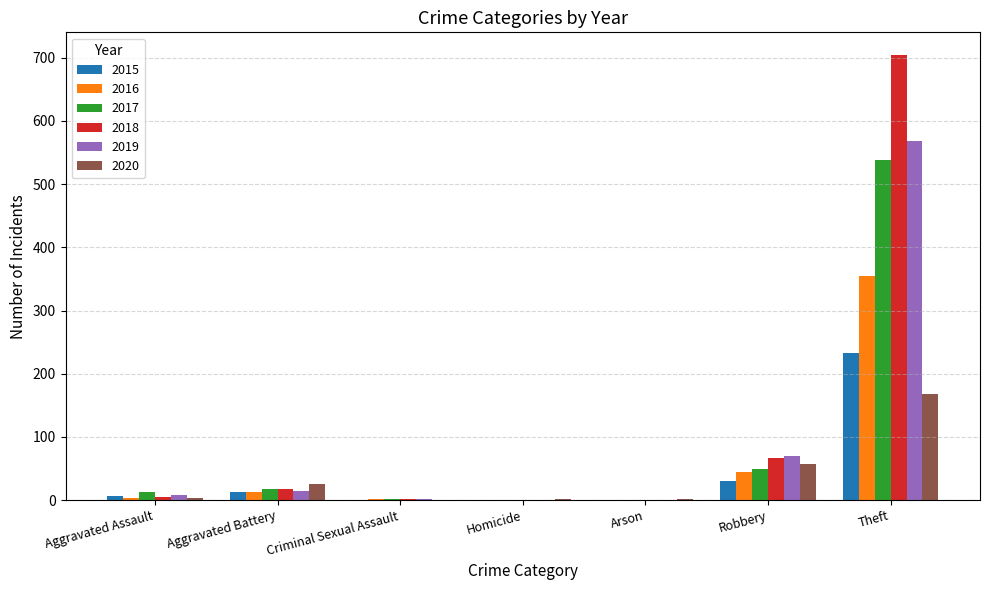

What are all the series names shown in the legend?

2015, 2016, 2017, 2018, 2019, 2020